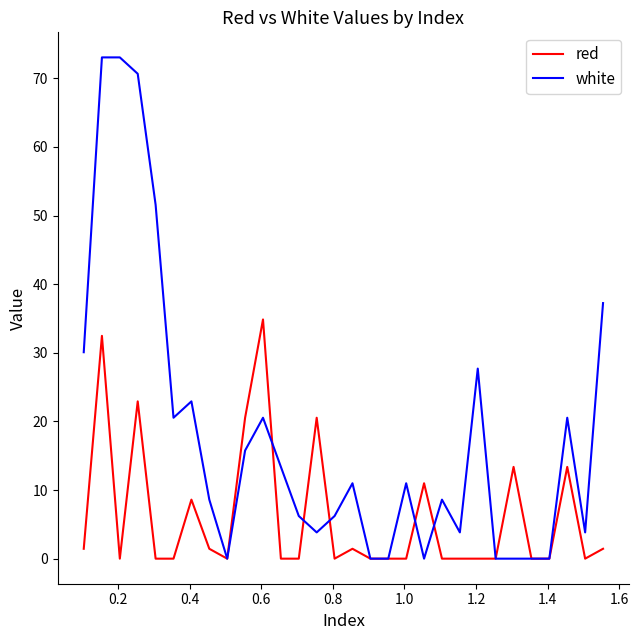

What is the highest value of the red series?

34.9